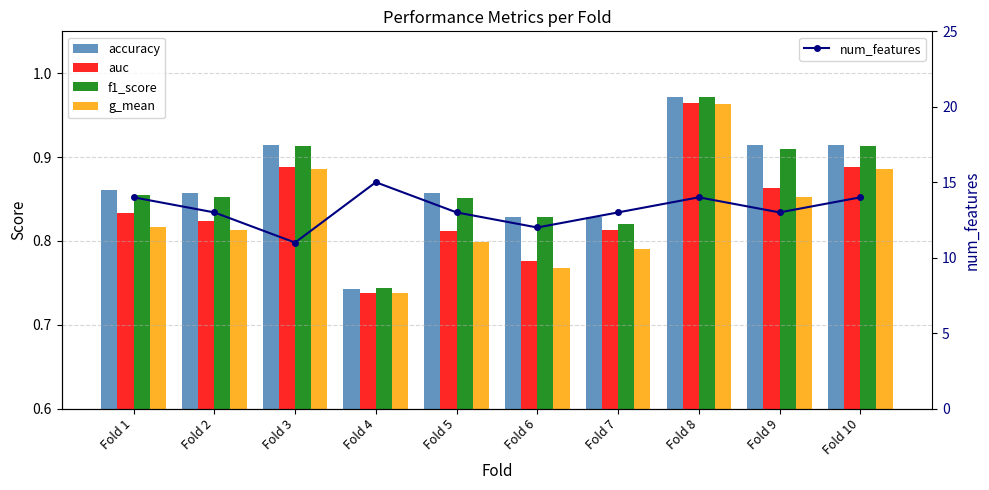

Which has a higher value, Fold 2 or Fold 7?

Fold 2